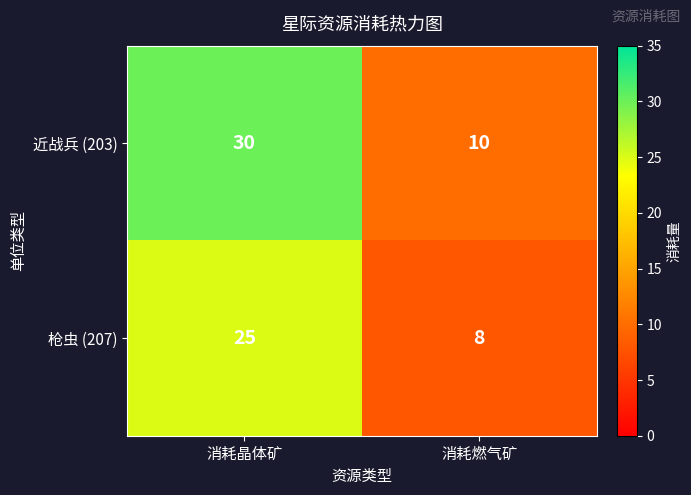

What is the sum of all 枪虫 (207) values?

33